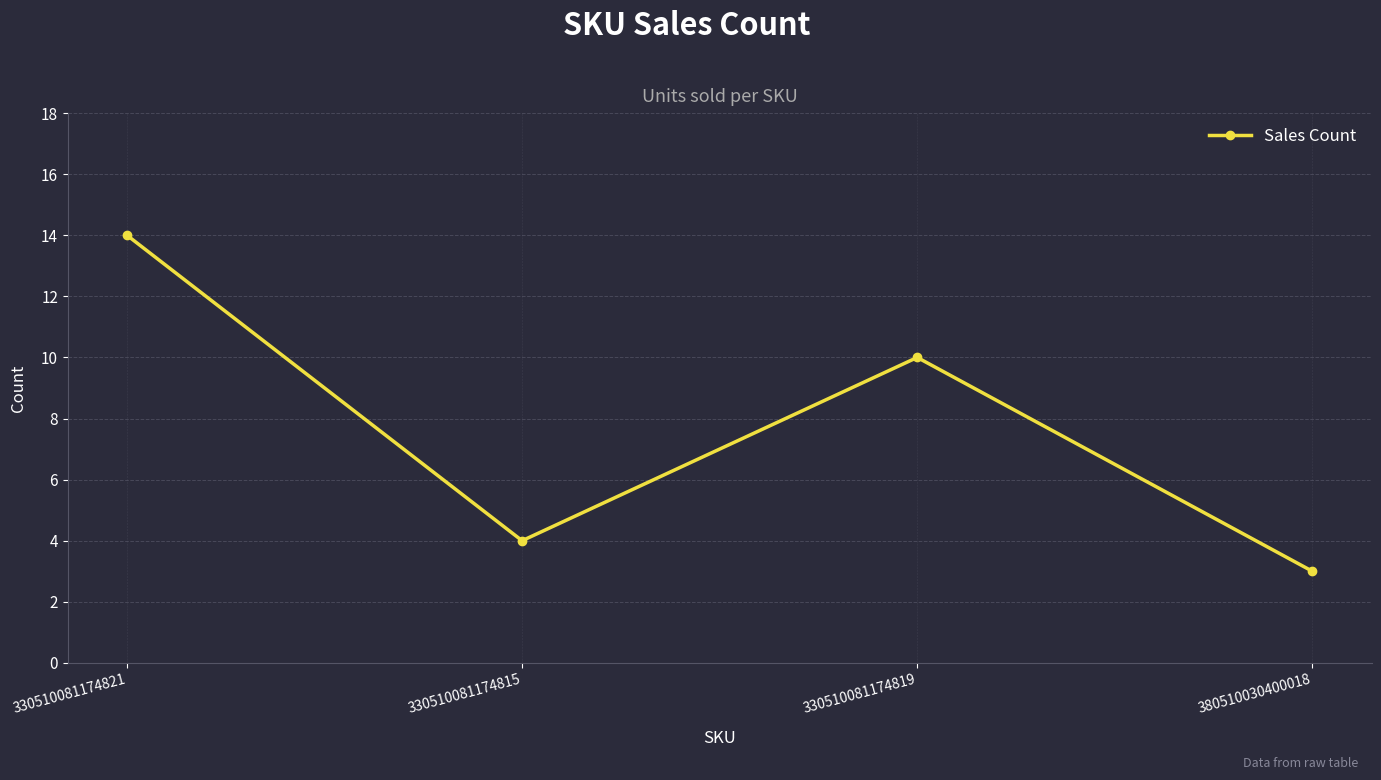

The value at 330510081174821 is 6. True or false?

False